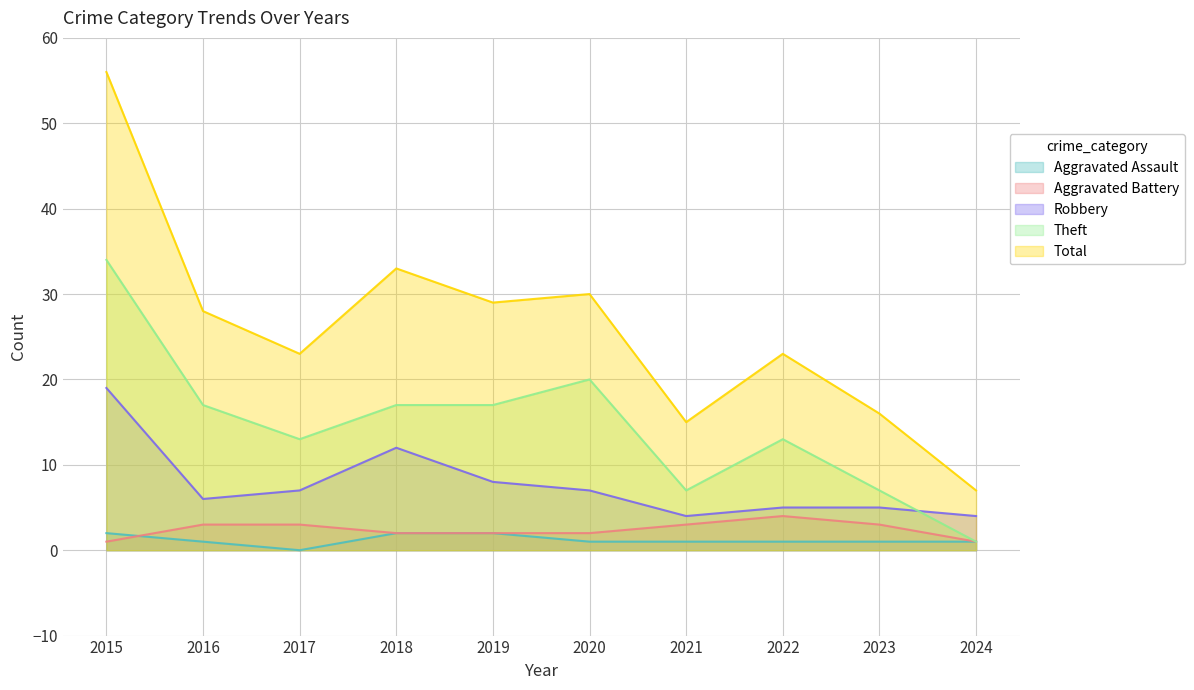

Rank the series by their maximum value, from lowest to highest.

Aggravated Assault, Aggravated Battery, Robbery, Theft, Total